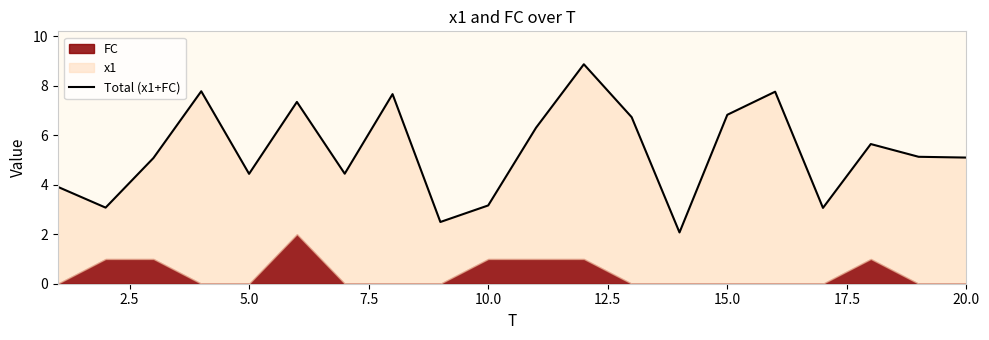

How many values are below 5?

8